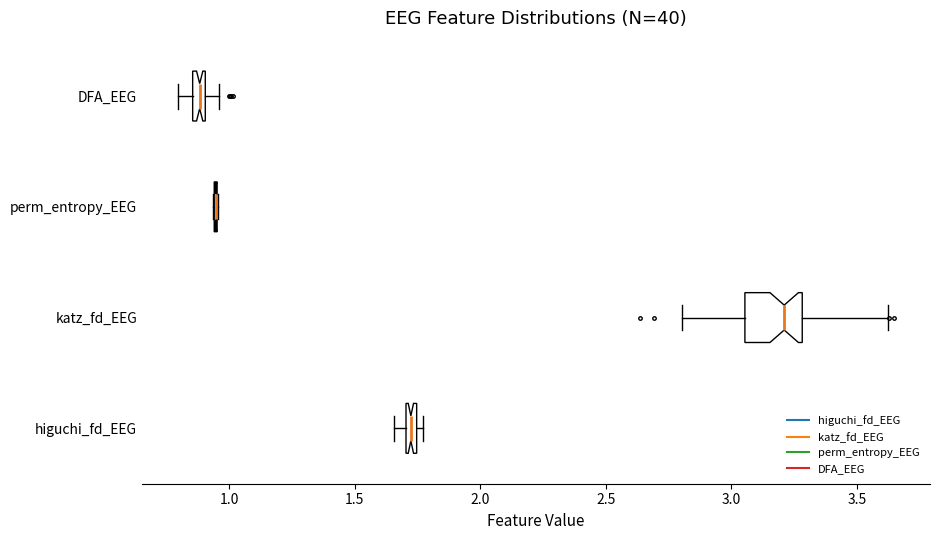

Which box is the widest, from its left edge to its right edge?

katz_fd_EEG